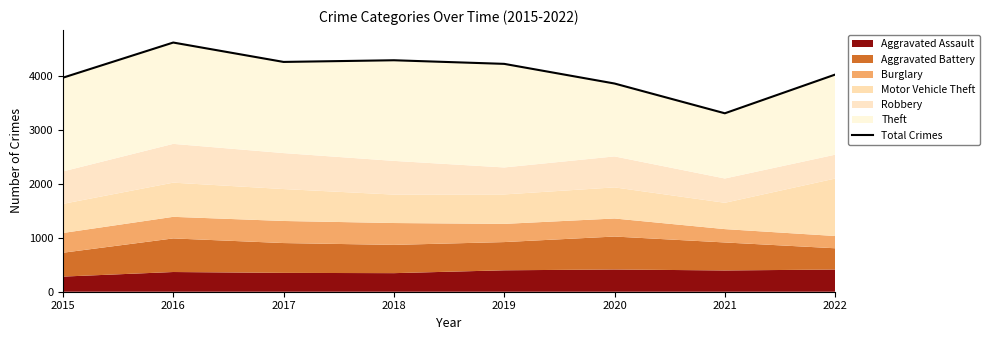

The value at 2015 is 5854. True or false?

False